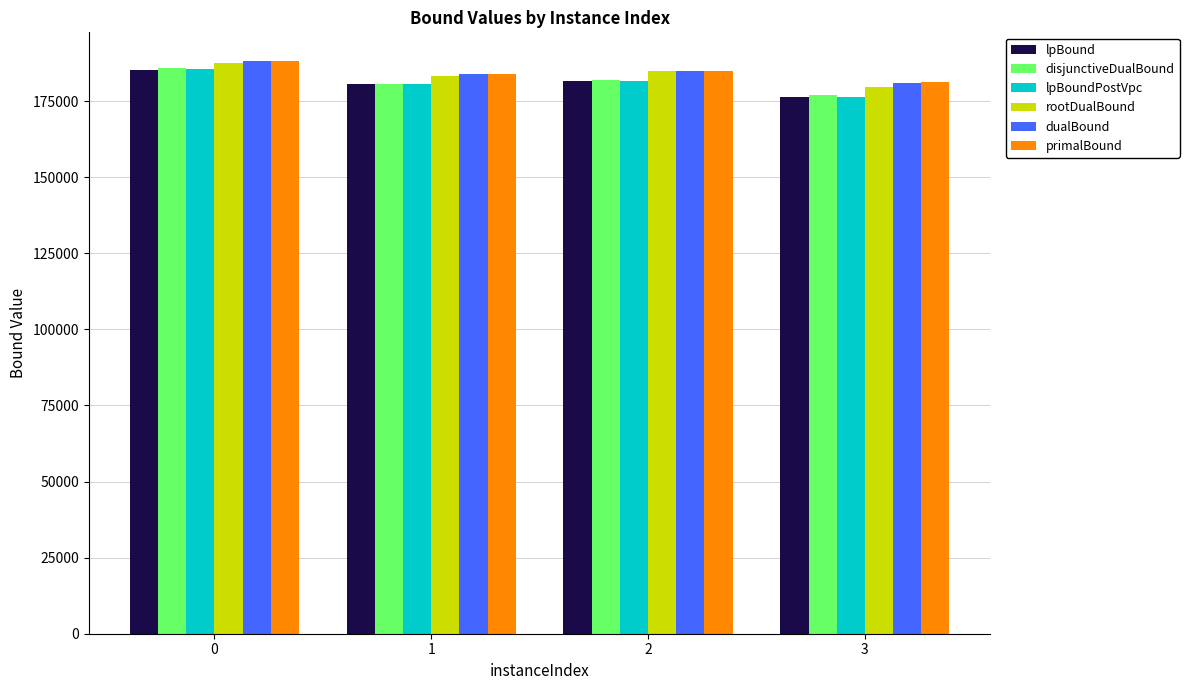

What is the sum of the dualBound values at 3 and 2?

366100.3